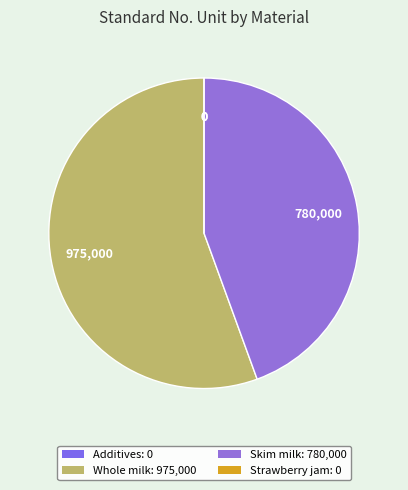

Which category has the biggest portion of the pie?

Whole milk